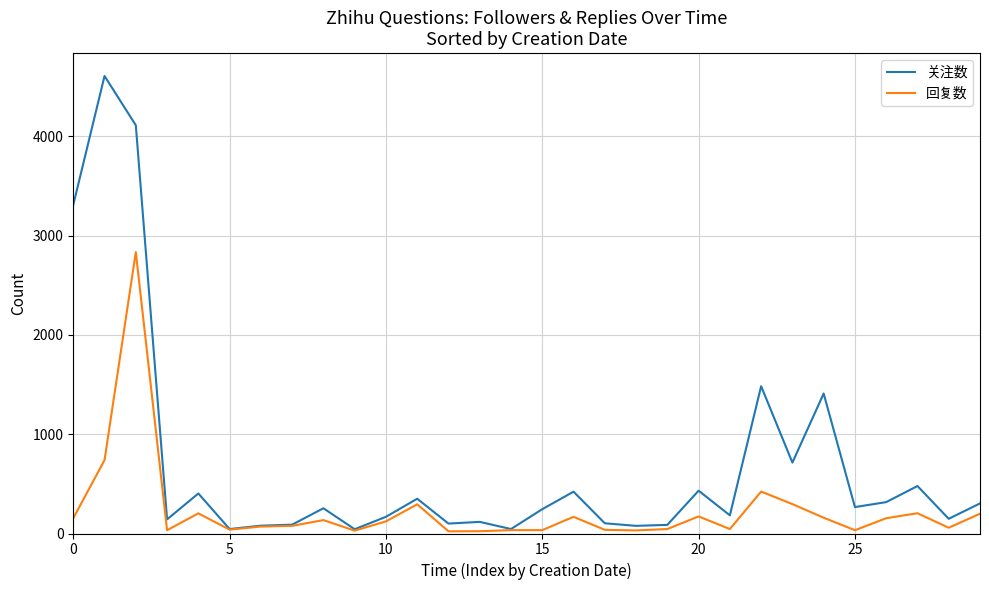

What is the greatest value displayed?

4606